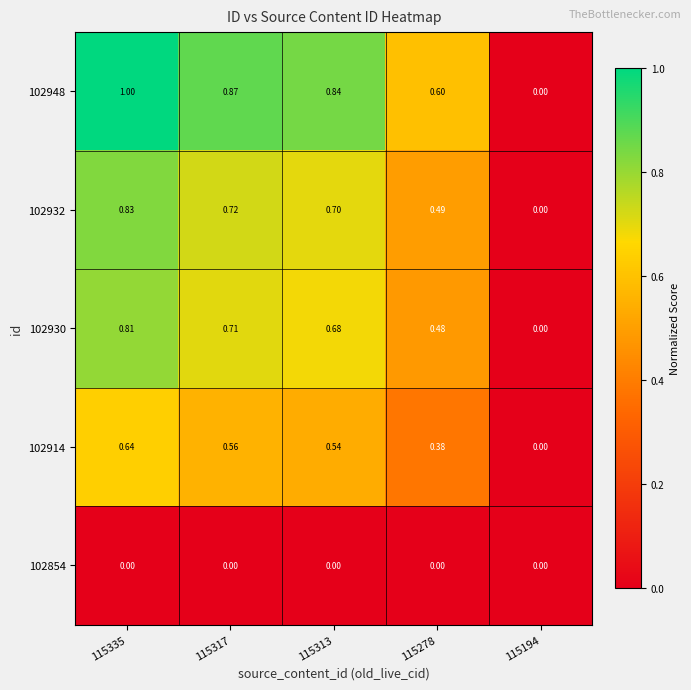

What is the greatest value displayed?

1.0